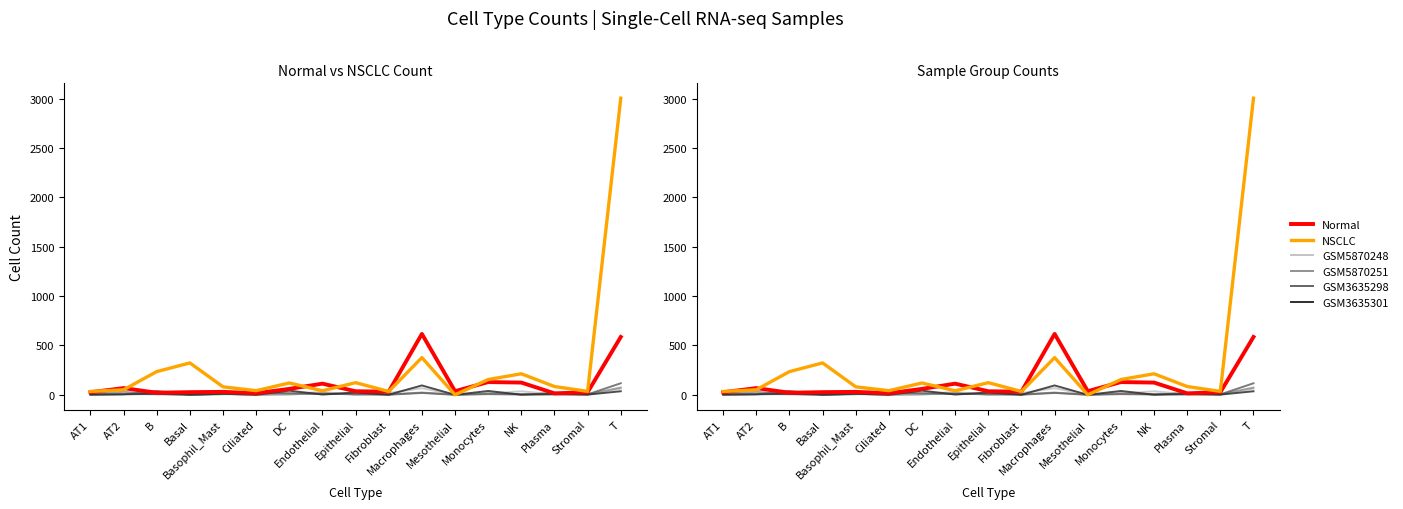

At which category is the sum across all series the highest?

T